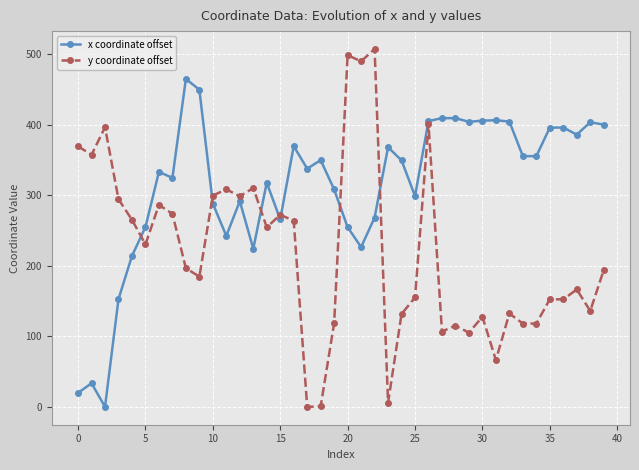

How many distinct data groups are displayed?

2